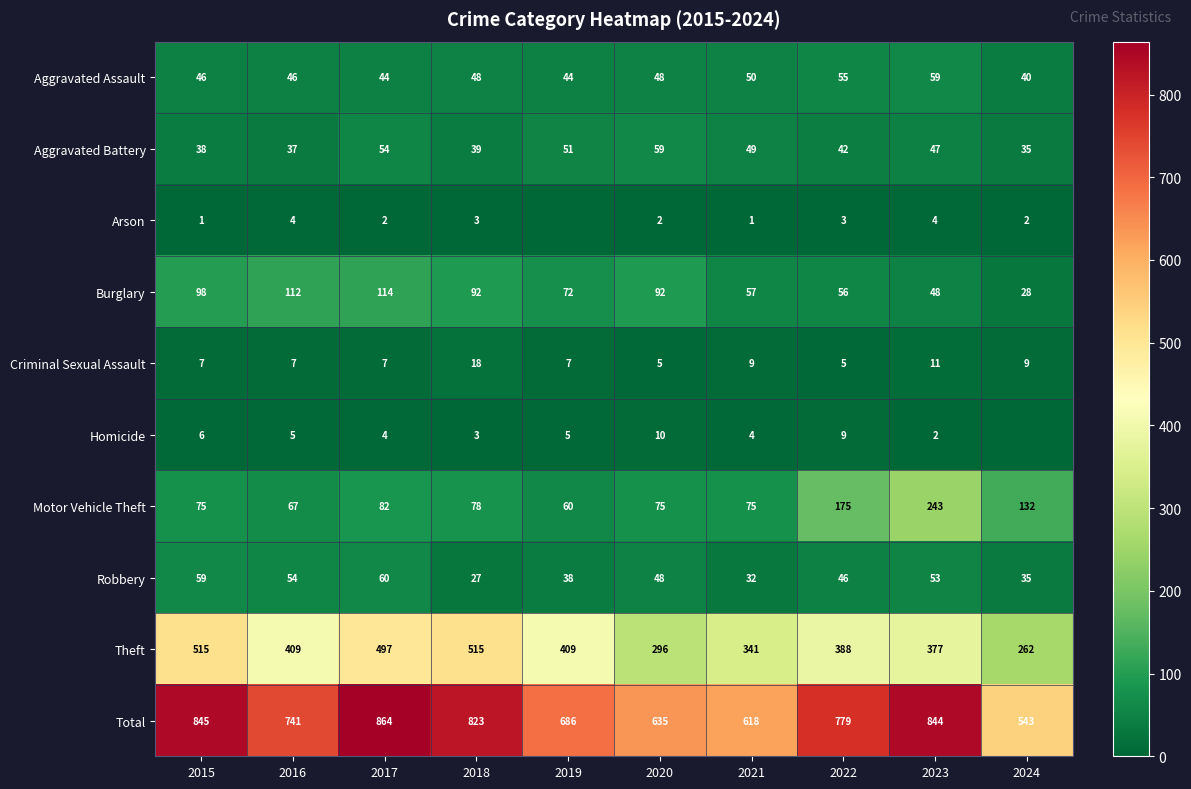

Rank the categories by Total value from highest to lowest.

2017, 2015, 2023, 2018, 2022, 2016, 2019, 2020, 2021, 2024